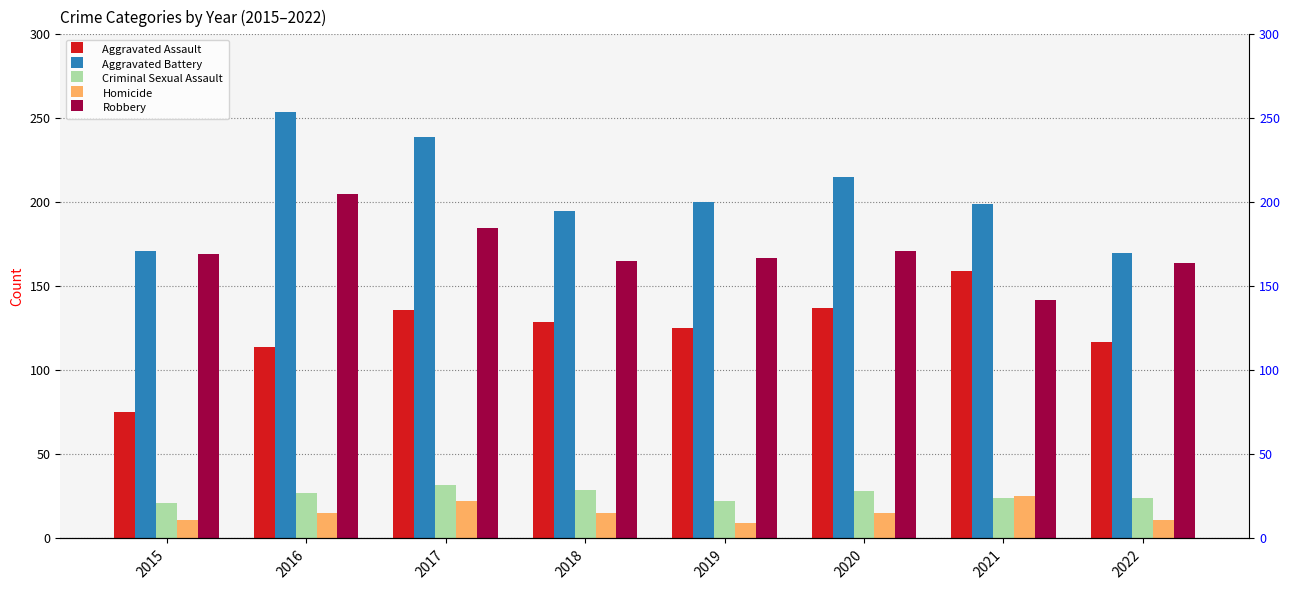

What is the maximum value shown in the chart?

254